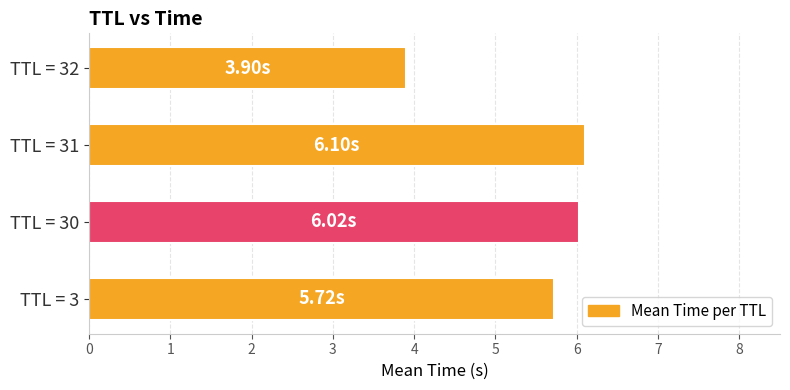

What is the difference between the second highest and second lowest values?

0.3